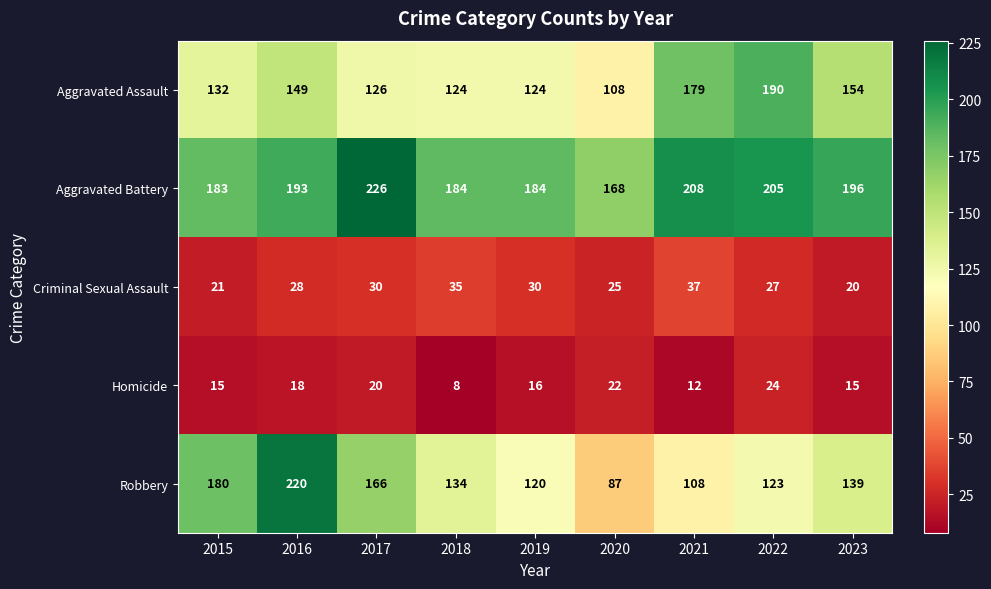

What is the spread (max minus min) of values at 2023?

181